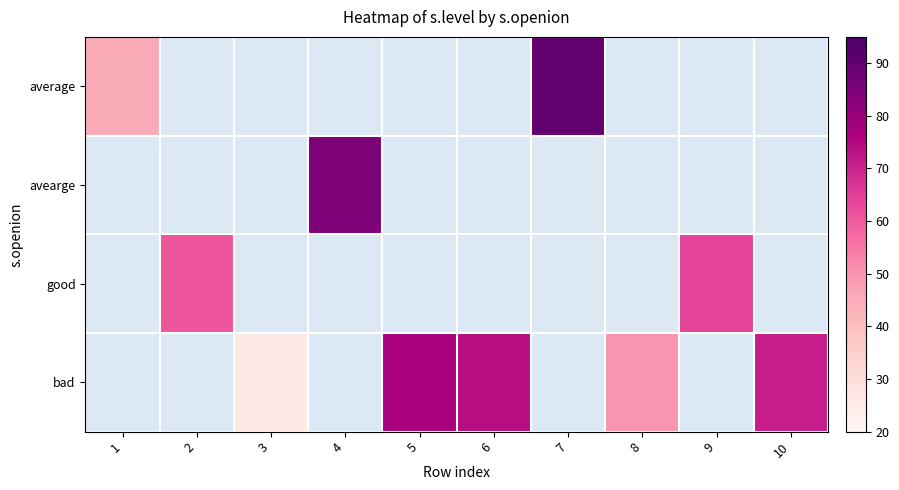

How many categories are shown in the chart?

10